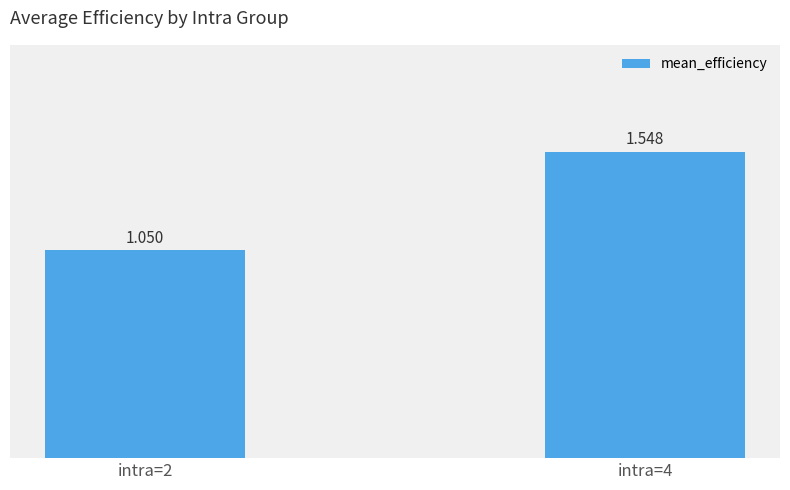

Are the bars horizontal?

No